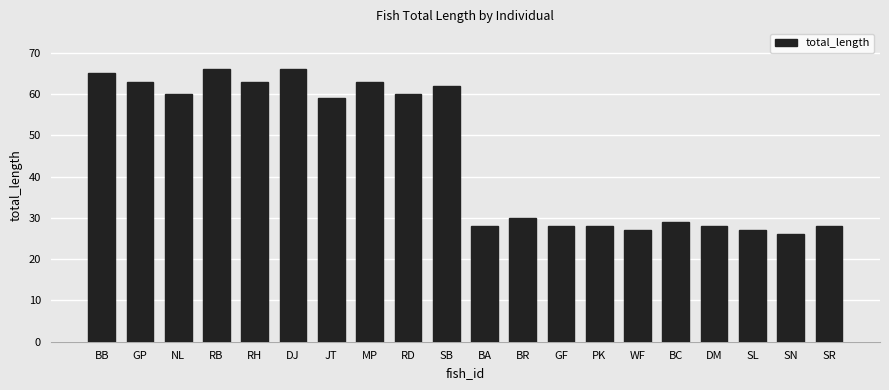

At which label is the value closest to 46?

JT